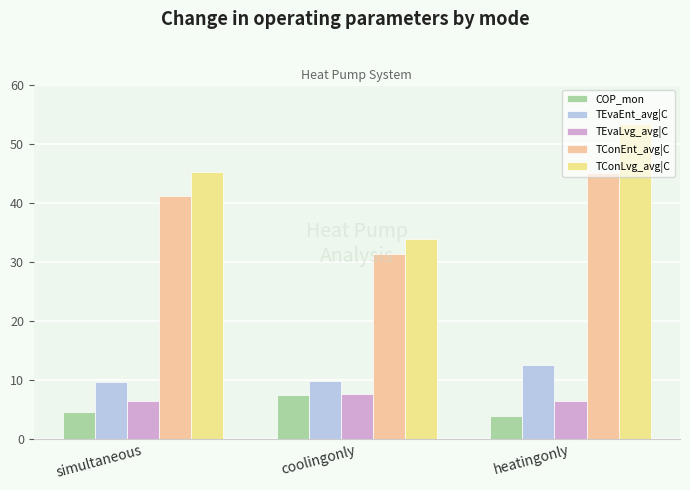

At how many categories does at least one series exceed 36?

2